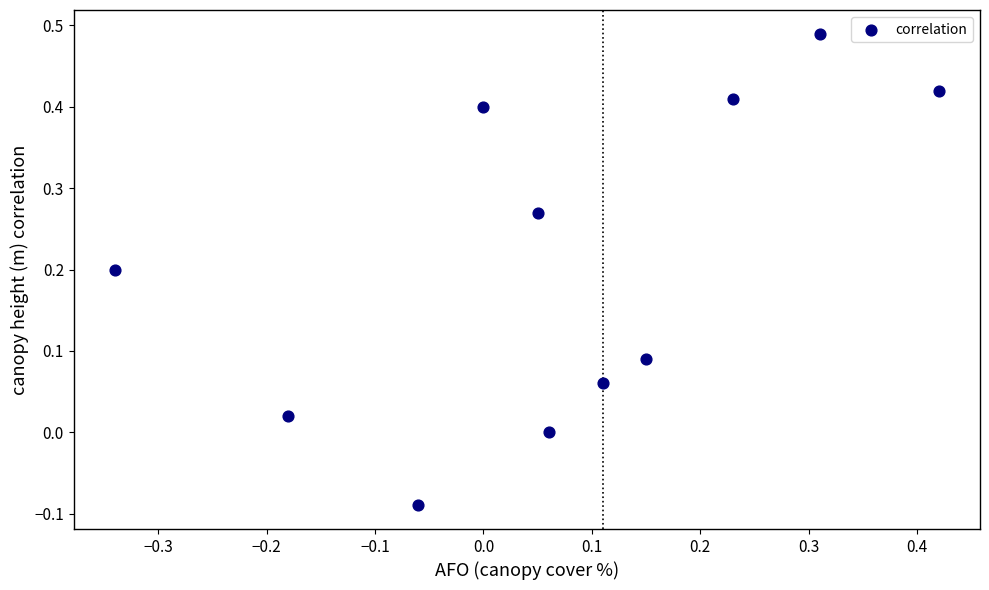

What is the range of Y values (max minus min)?

0.6